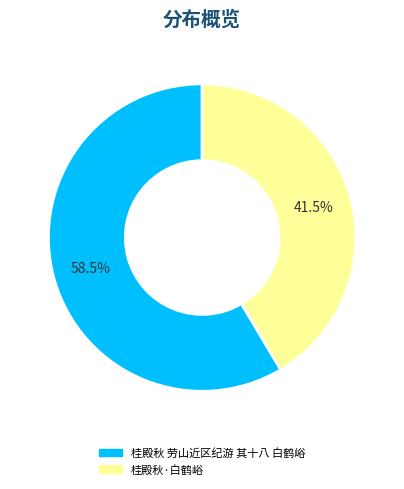

Count the number of slices in the pie.

2